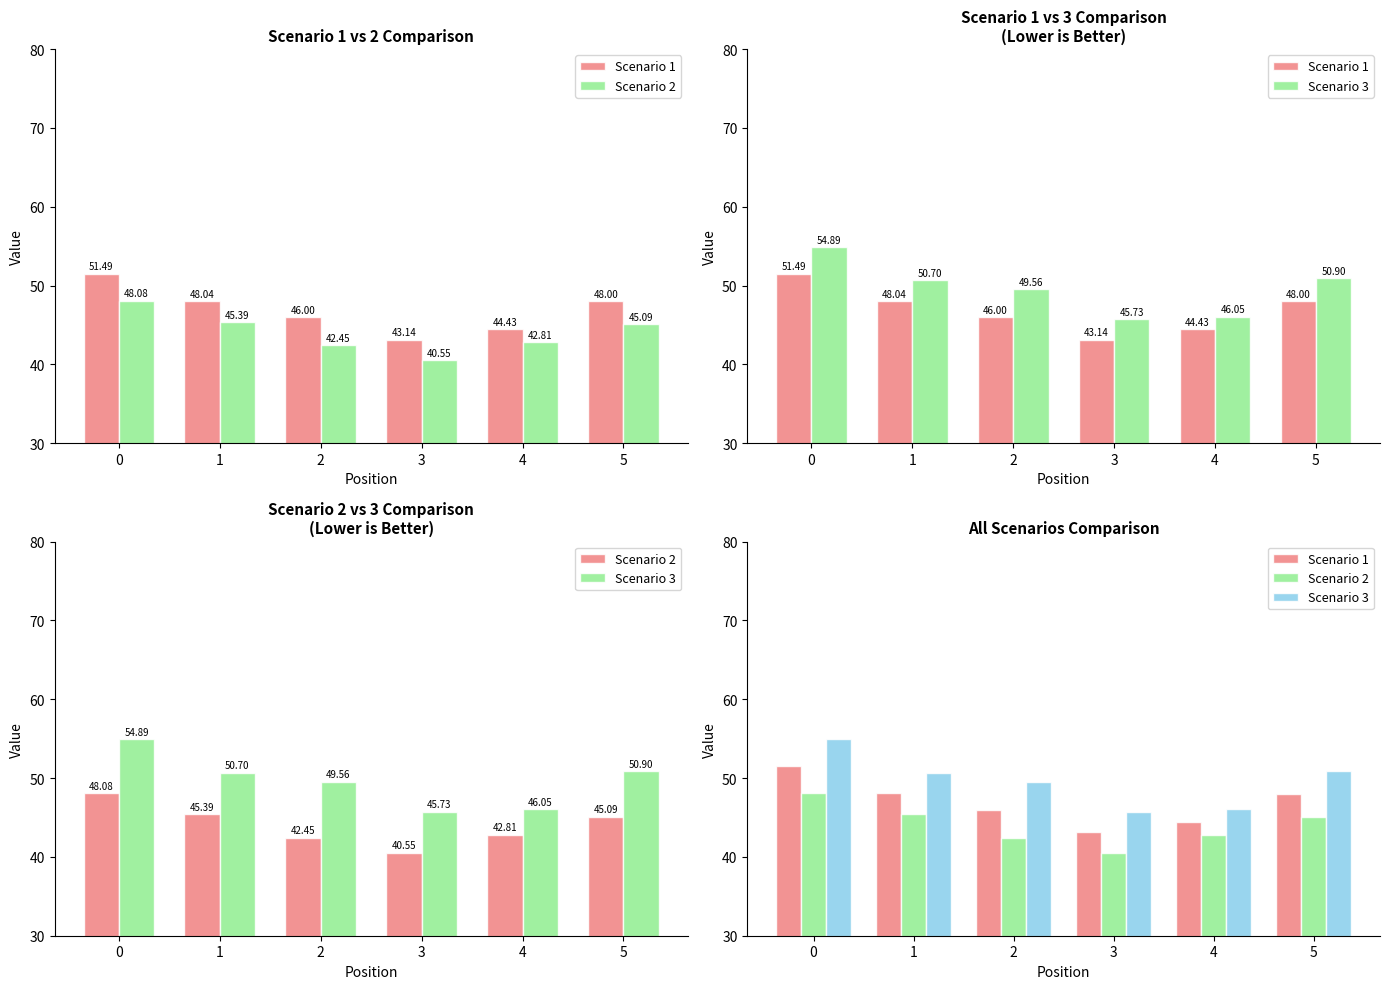

Is the value of Scenario 1 at 0 greater than the value of Scenario 2 at 5?

Yes